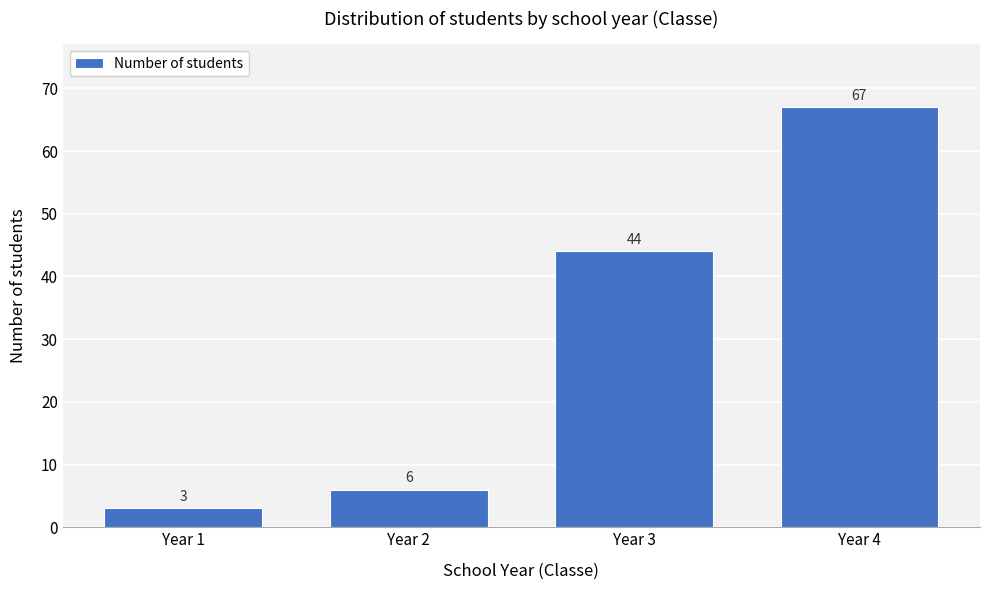

Reading left to right, list all the values displayed in this chart.

3	6	44	67